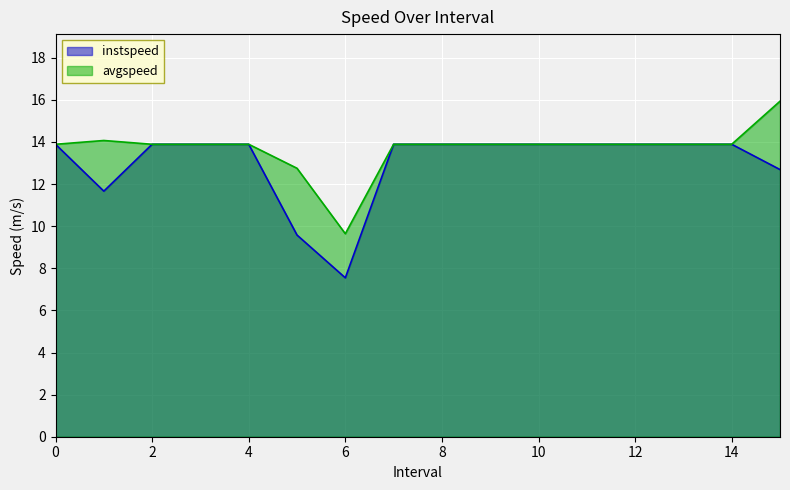

How many data points in avgspeed are less than 13?

2